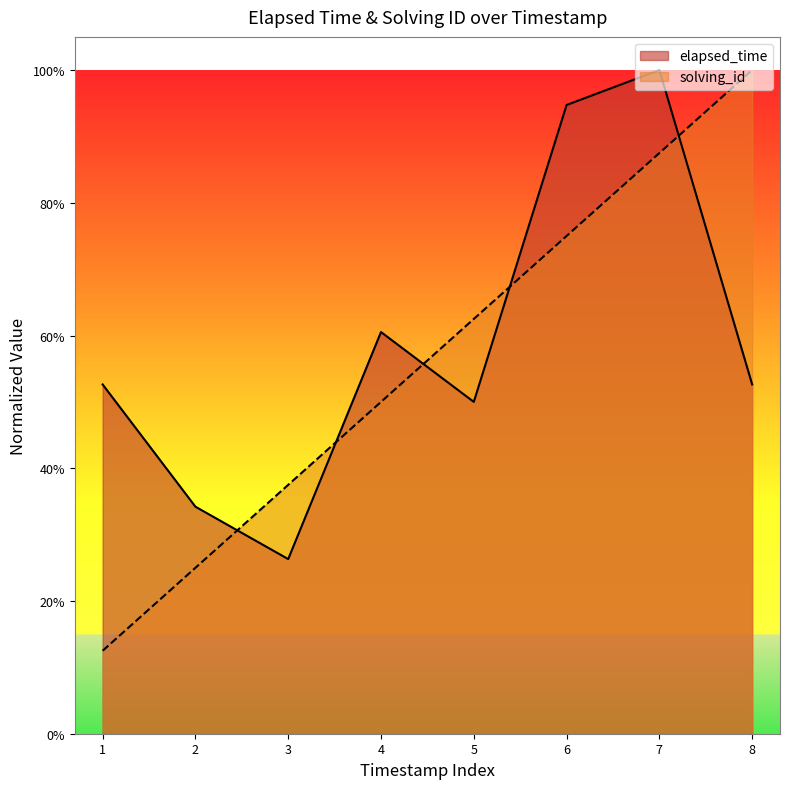

The value of solving_id at 6 is 0.8. True or false?

True